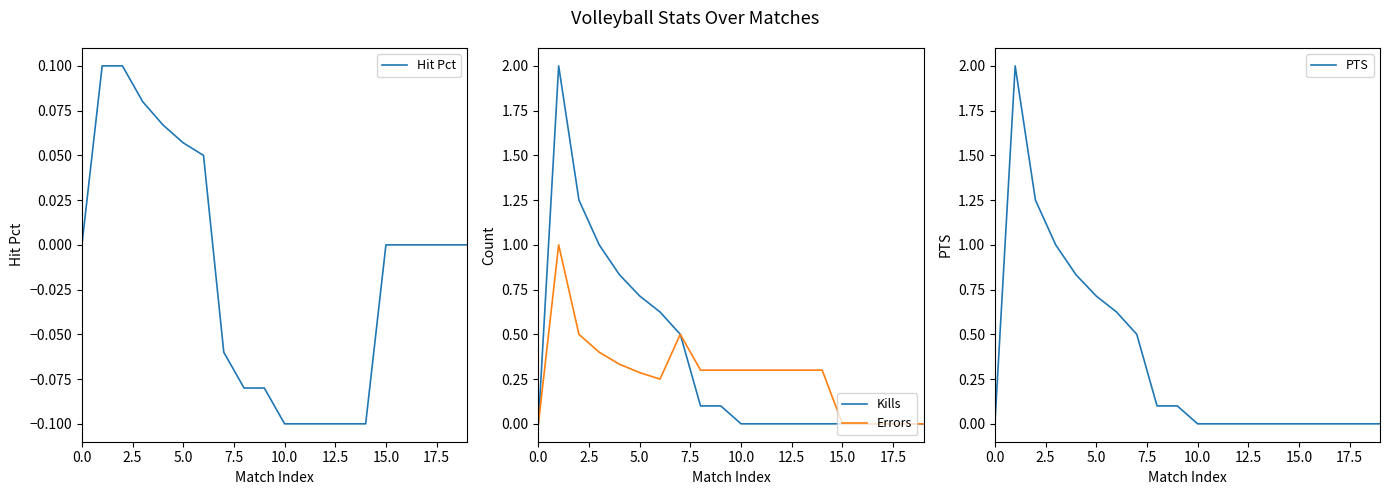

How many lines are shown in the chart?

4